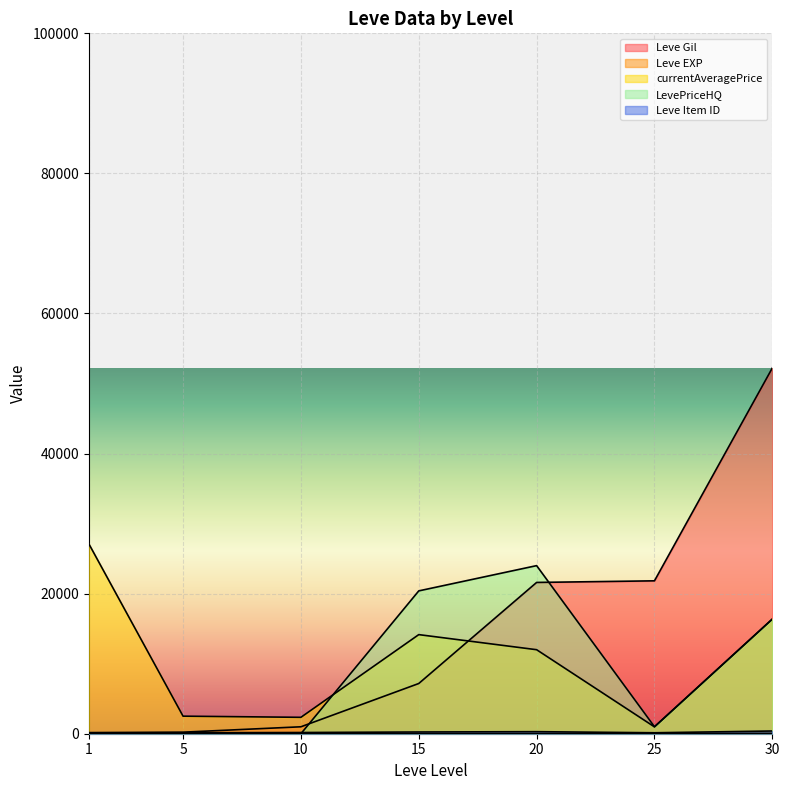

How many times do currentAveragePrice and Leve Gil cross each other?

1